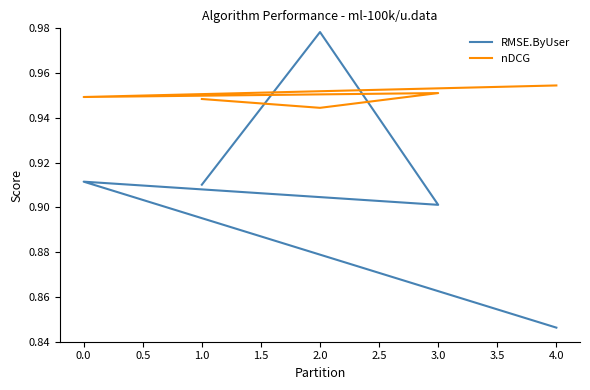

How many data points does each series have?

5